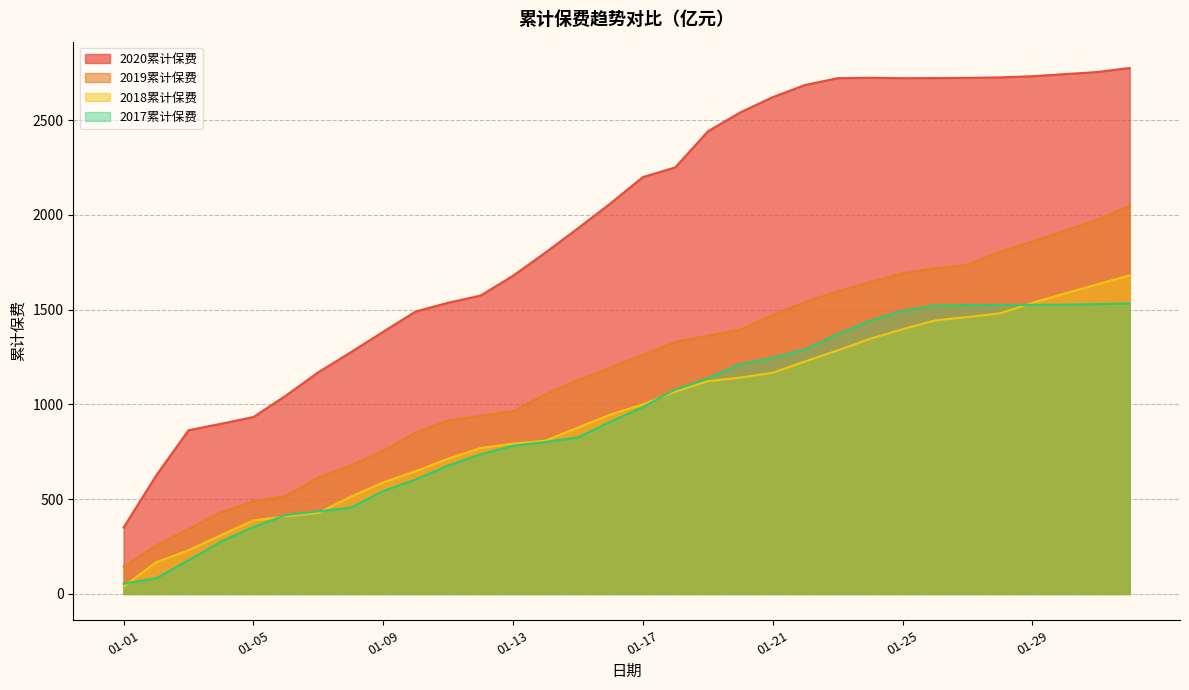

Is it true that 2018累计保费 equals 1142.0 at 01-20?

True